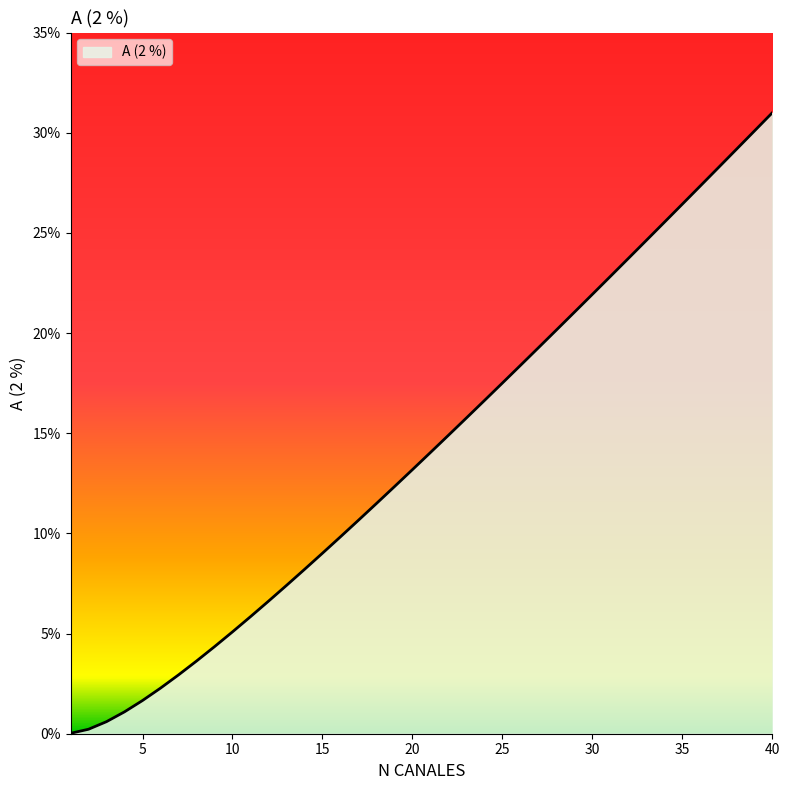

What is the maximum value shown in the chart?

31.0